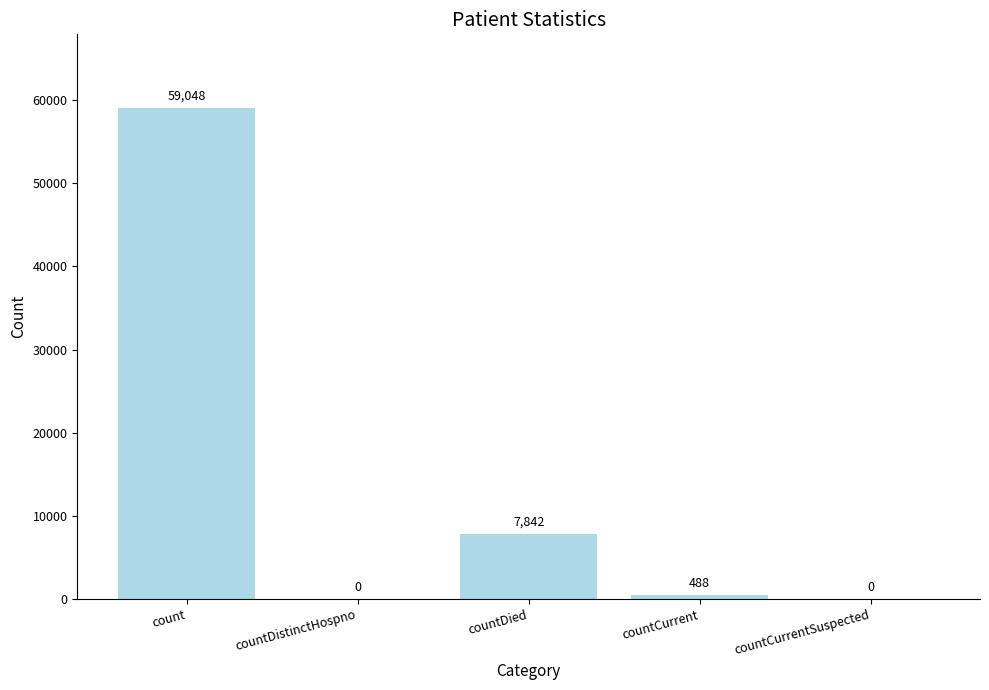

Which category has the highest value across all series?

count